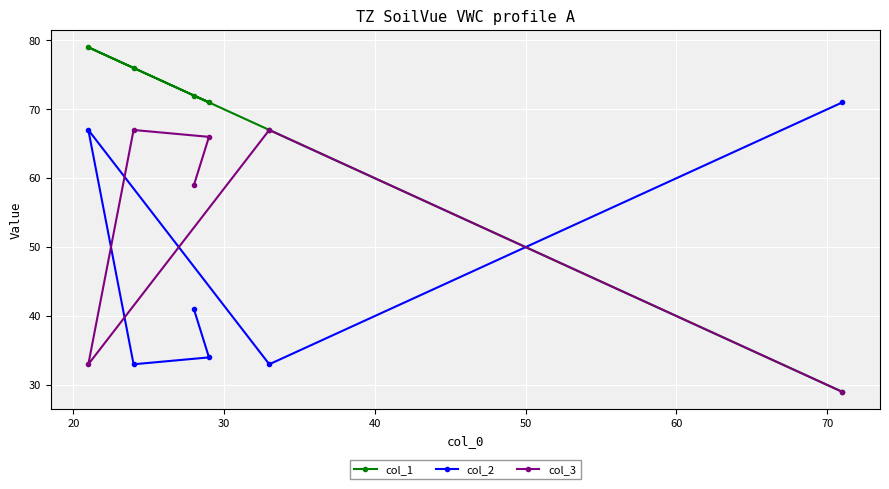

After their last crossing, which series has the higher values: col_3 or col_2?

col_2